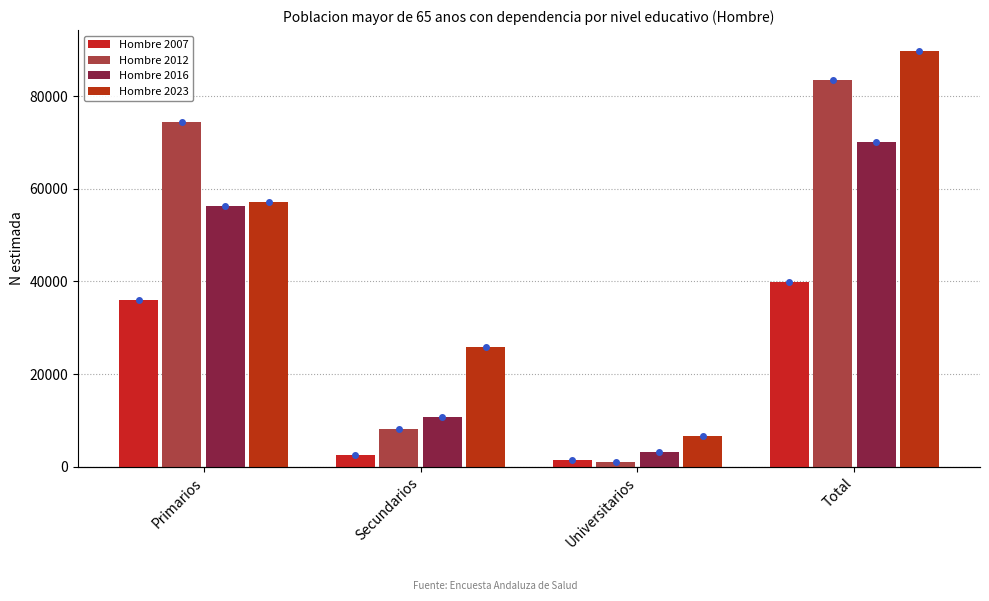

Which category has the highest value across all series?

Total